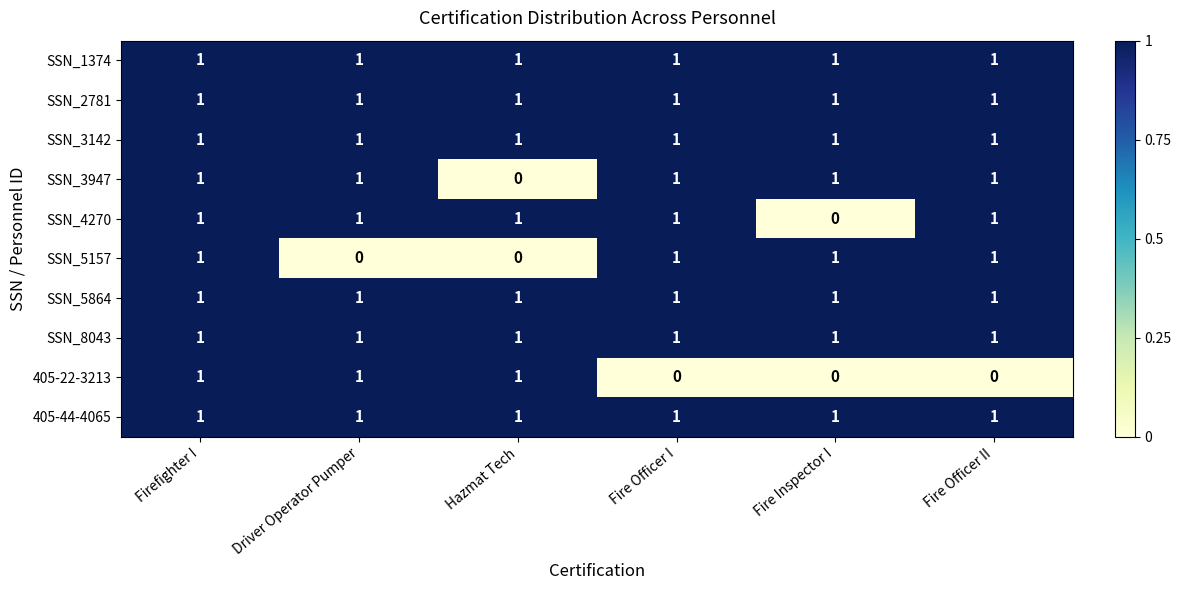

The SSN_5864 series shows 1 at Fire Officer I. True or false?

True